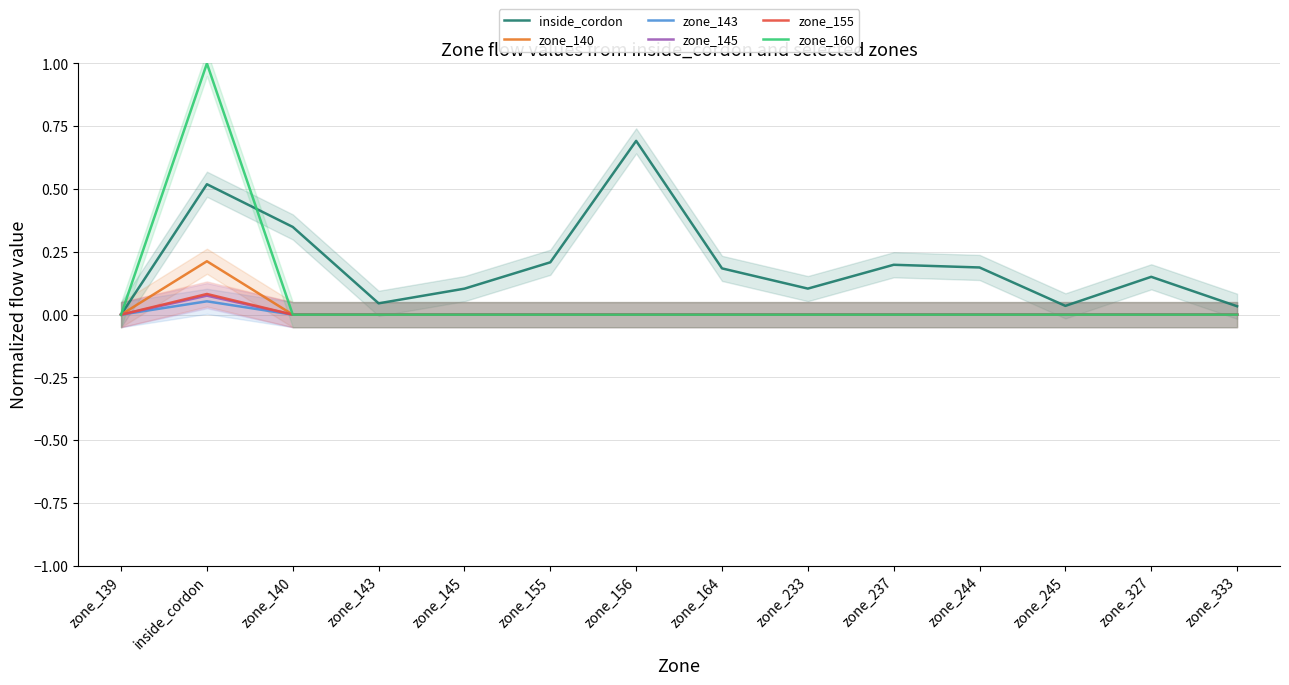

What are all the series names shown in the legend?

inside_cordon, zone_140, zone_143, zone_145, zone_155, zone_160